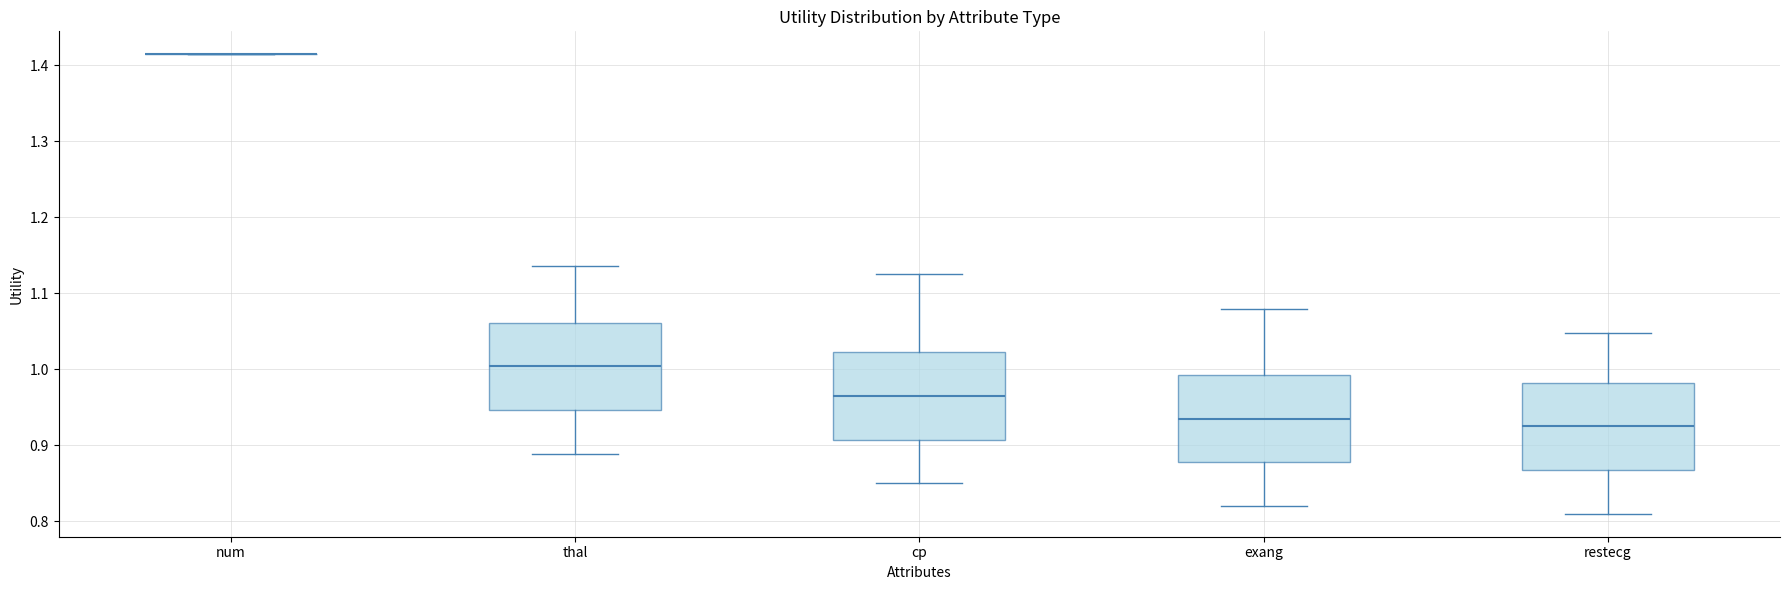

Reading left to right, read every box against the y-axis: the position of its median line, the range the box covers, and the ends of its whiskers. The values are not printed on the chart, so give them approximately, as read against the axis.

num: box collapsed to a line at 1.41, whiskers 1.41 to 1.41
thal: median 1.00, box 0.95 to 1.06, whiskers 0.89 to 1.14
cp: median 0.97, box 0.91 to 1.02, whiskers 0.85 to 1.13
exang: median 0.94, box 0.88 to 0.99, whiskers 0.82 to 1.08
restecg: median 0.93, box 0.87 to 0.98, whiskers 0.81 to 1.05